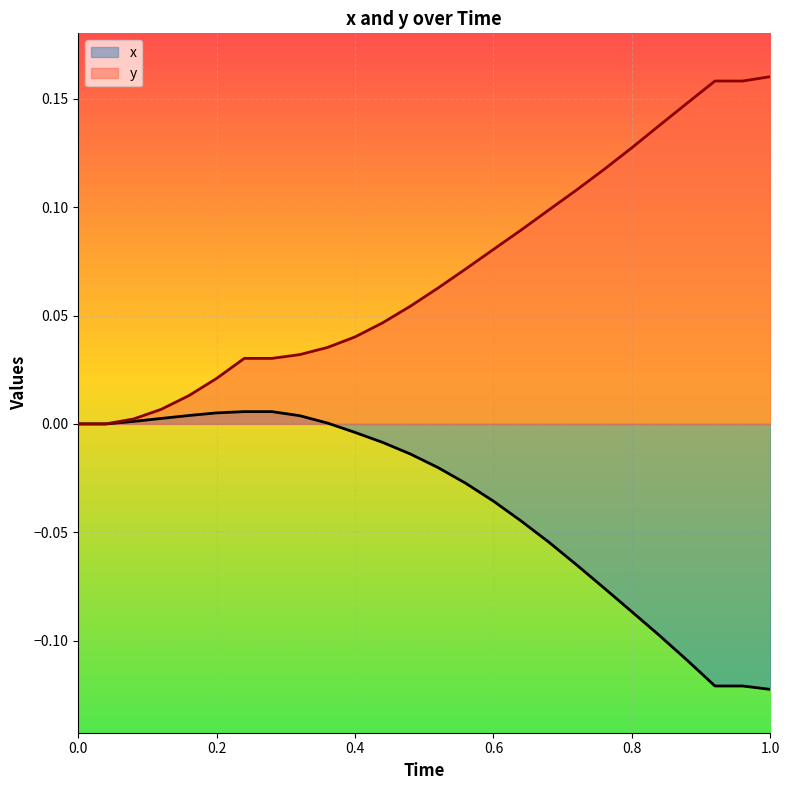

Which series has the largest total across all categories?

y